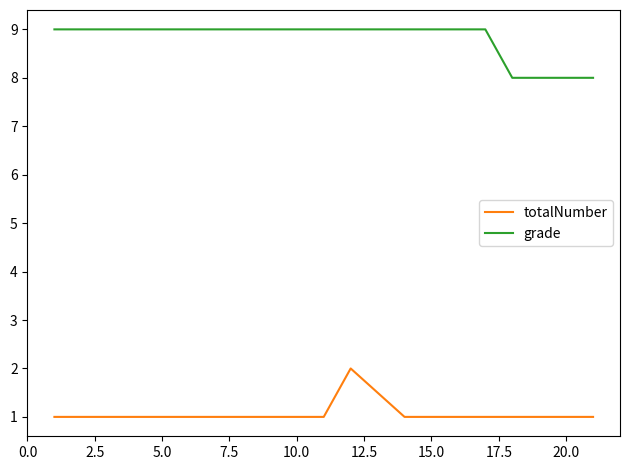

Rank the series by their average value, from lowest to highest.

totalNumber, grade